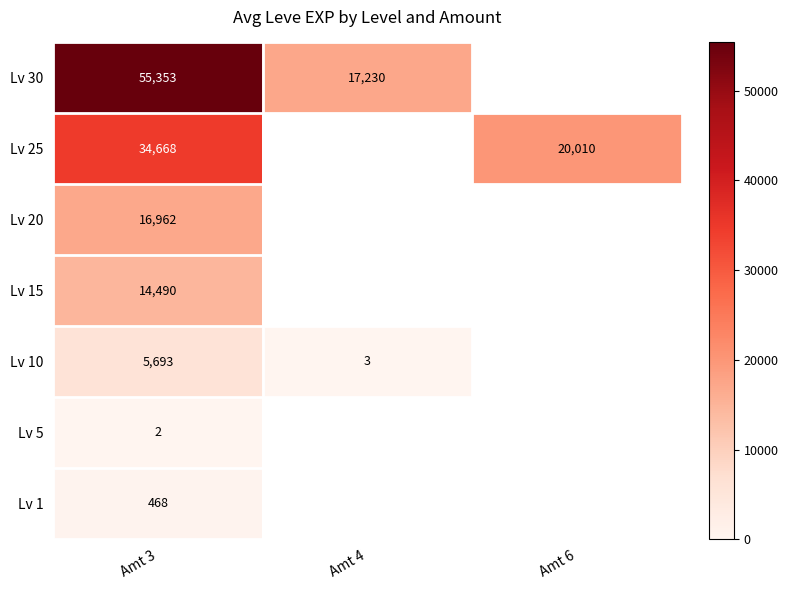

Count the number of data series in this chart.

7